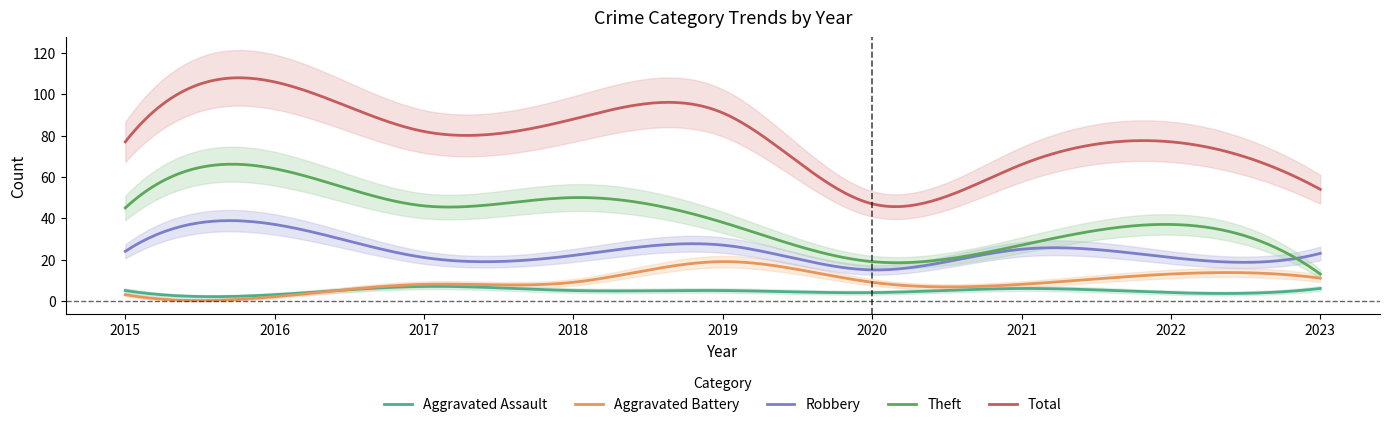

Which has a higher value, 2023 or 2015?

2023